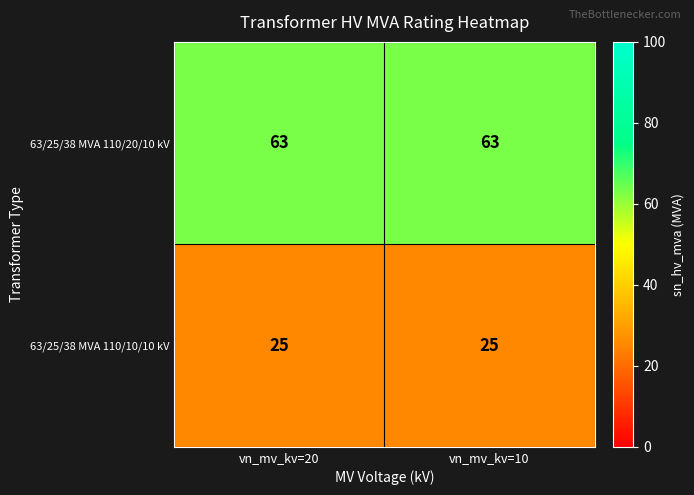

What is the minimum value shown in the chart?

25